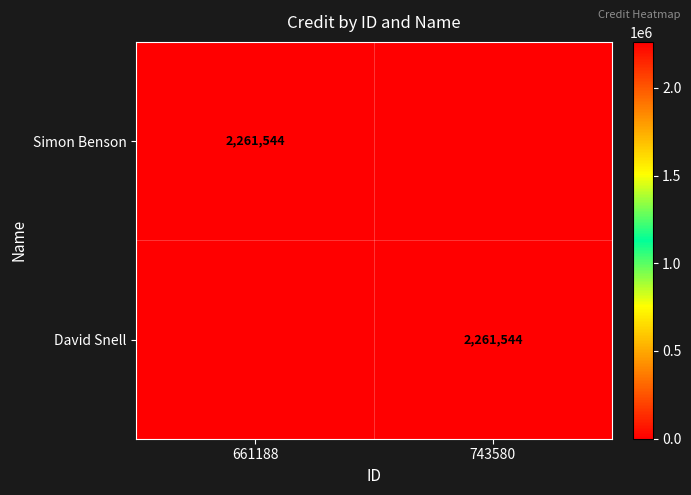

At how many categories does at least one series exceed 83918?

2